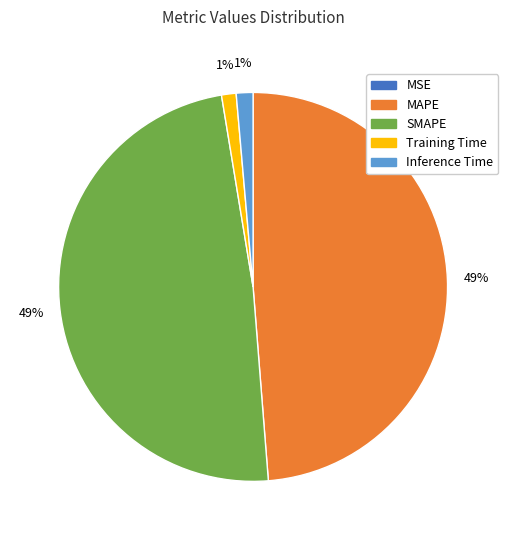

To the nearest percent, what is the average slice percentage?

20%